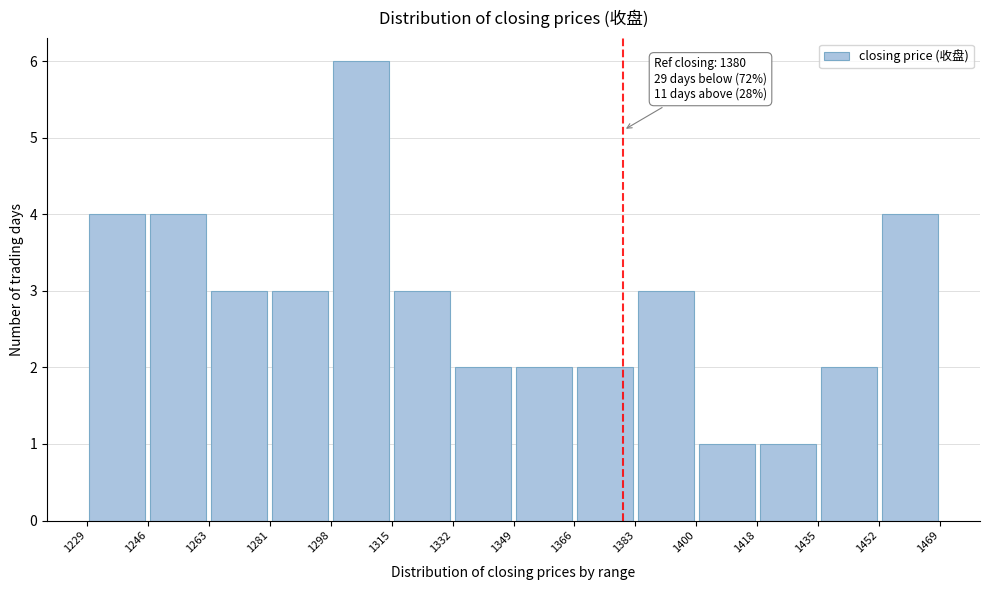

Which range on the x-axis has the tallest bar?

1298 to 1315